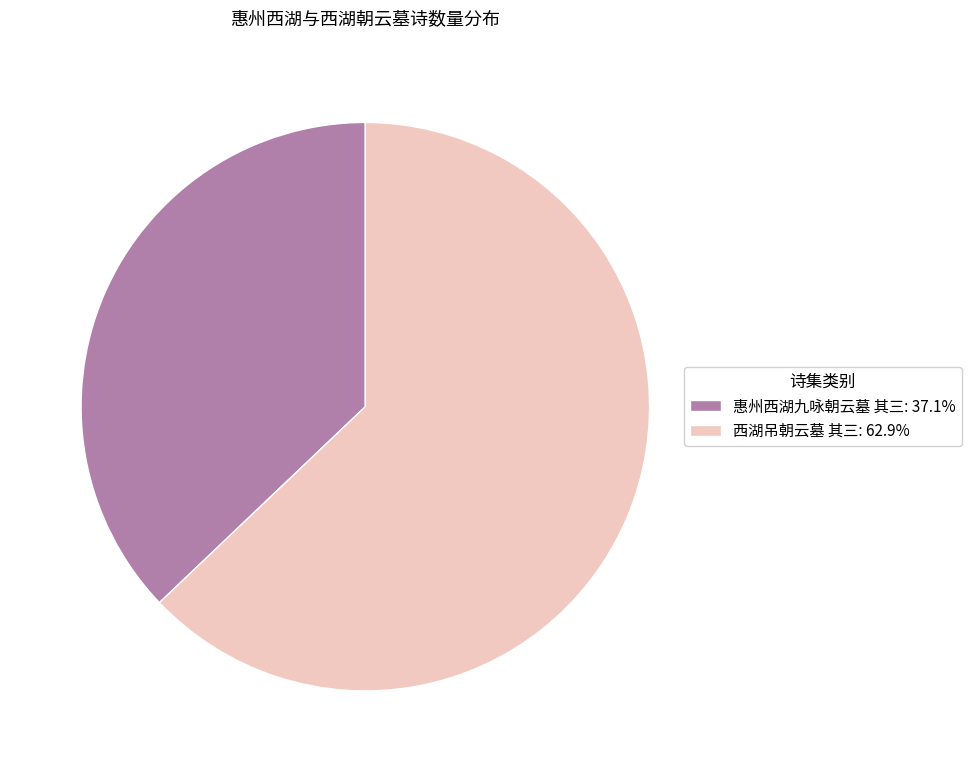

Which slice represents more than half of the pie?

西湖吊朝云墓 其三